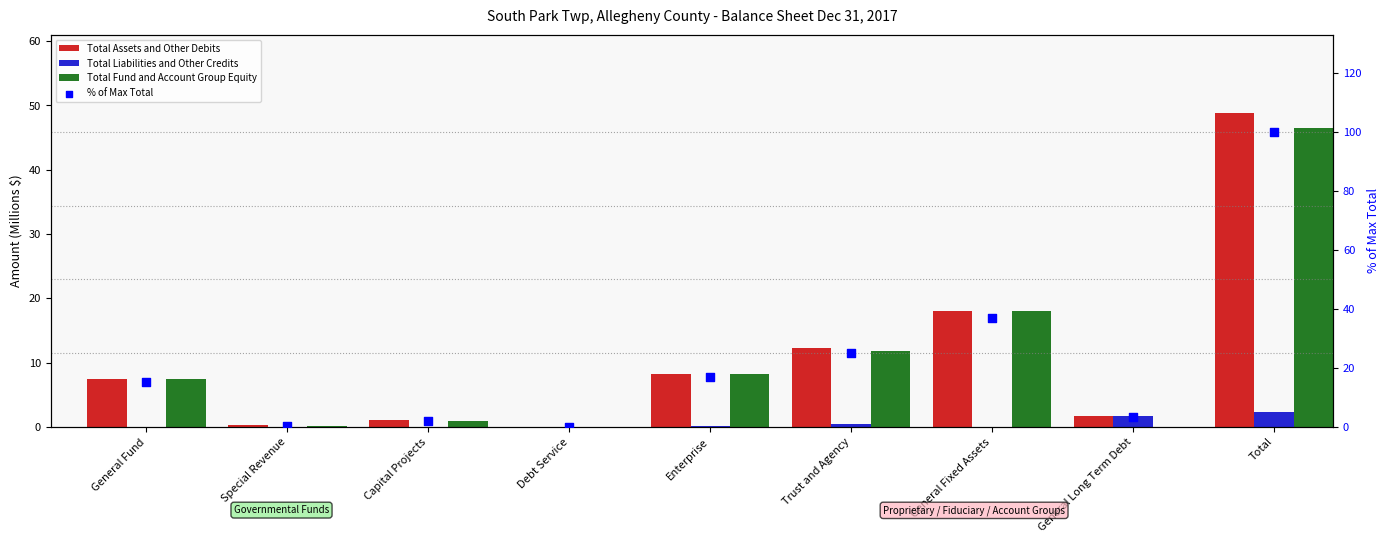

At how many categories does at least one series exceed 10?

5